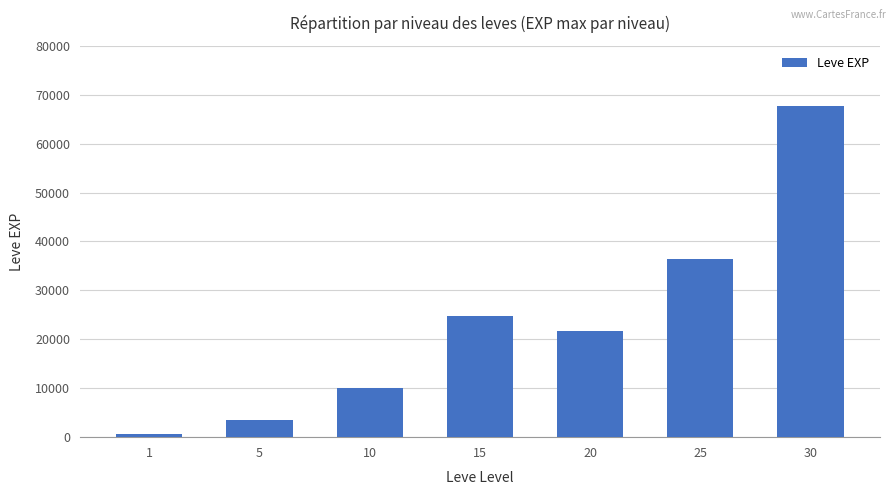

List the labels in order of value, smallest first.

1, 5, 10, 20, 15, 25, 30